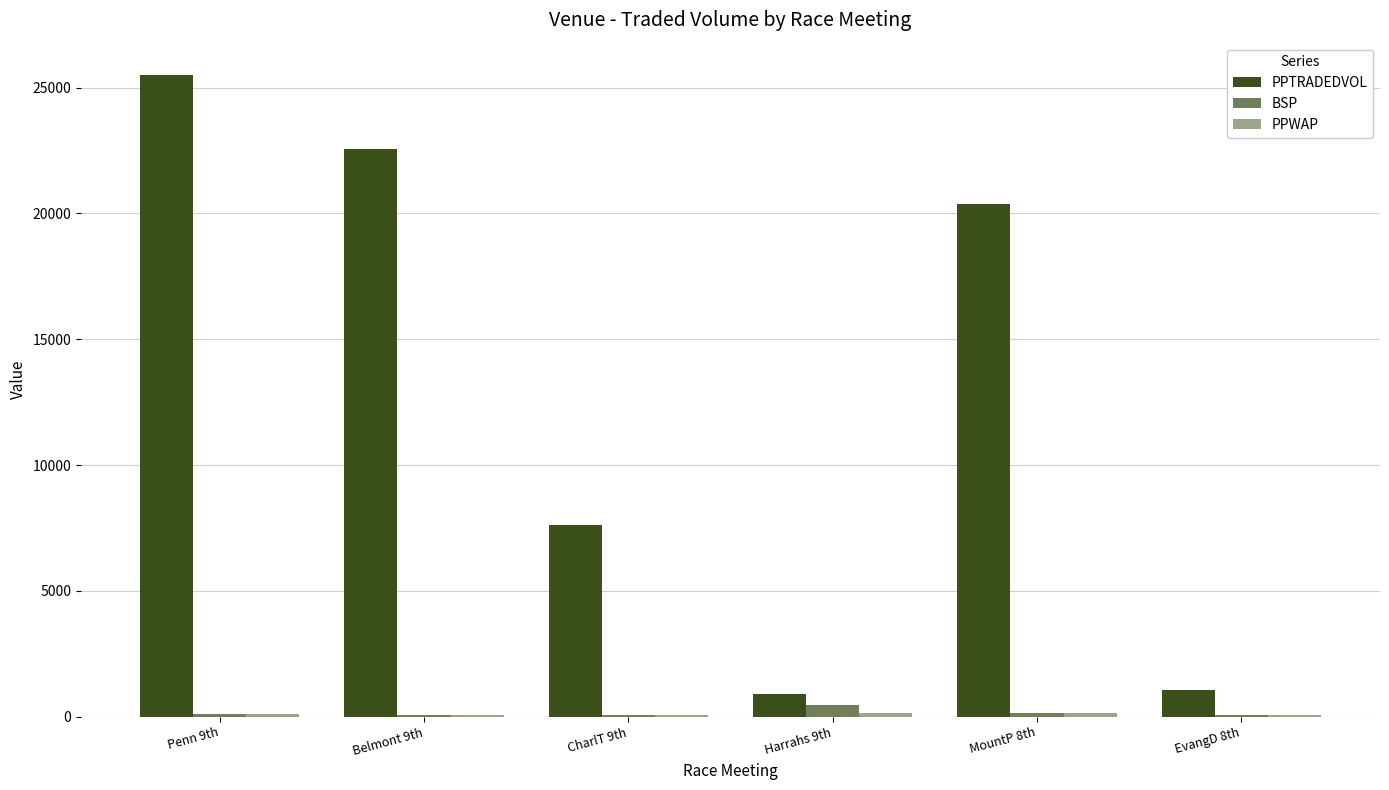

At which label does PPWAP reach its peak?

MountP 8th